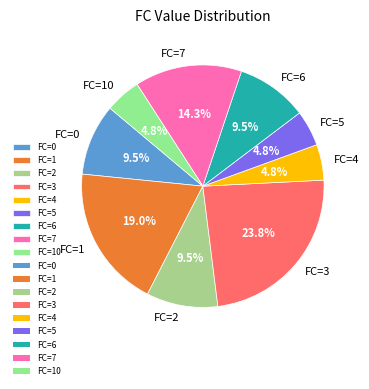

Does any single category account for the majority?

No